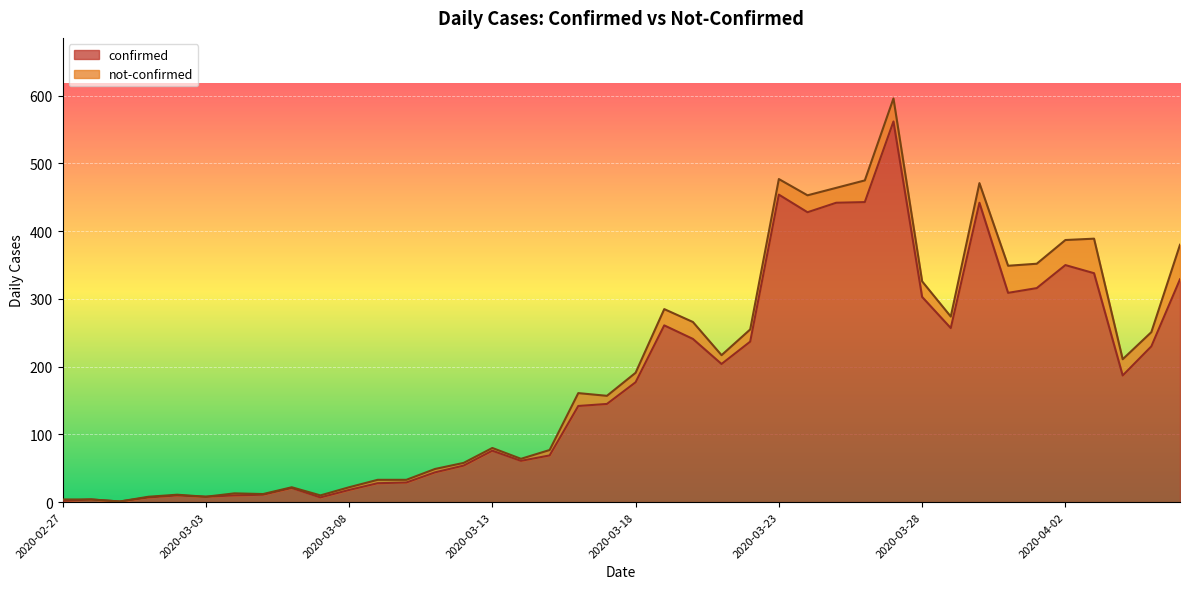

True or false: confirmed has a value of 303 at 2020-03-28.

True